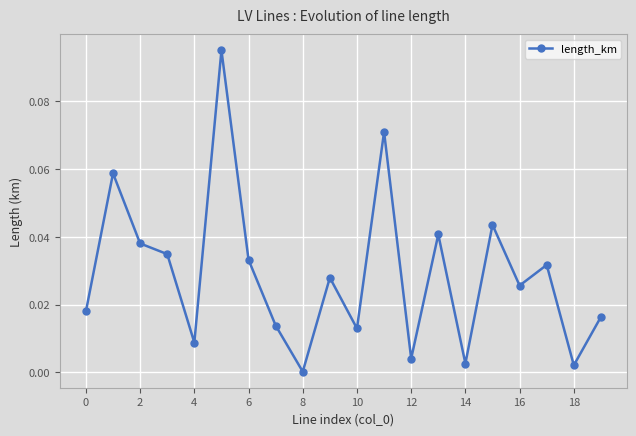

True or false: there are more than 1 points higher than both neighbors.

True